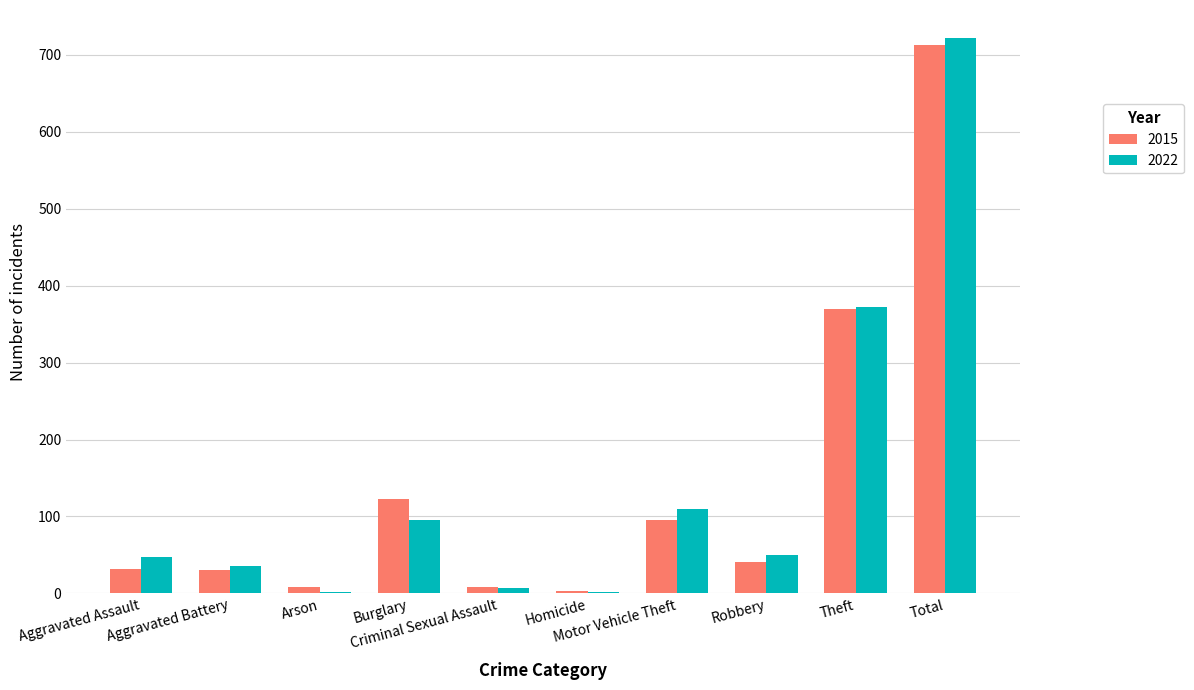

What is the maximum value for 2022?

722